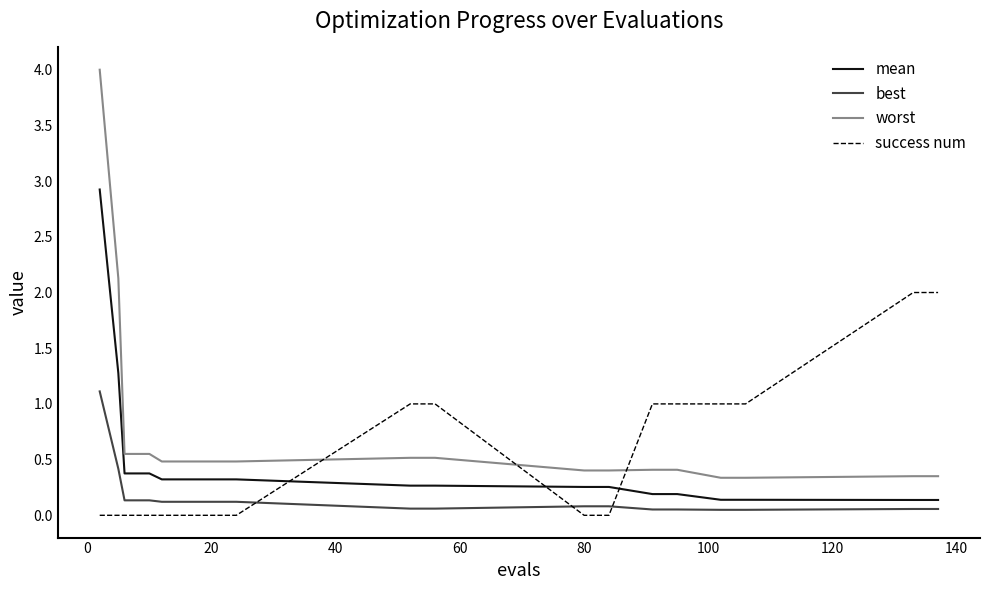

Which series has the largest range (max minus min)?

worst